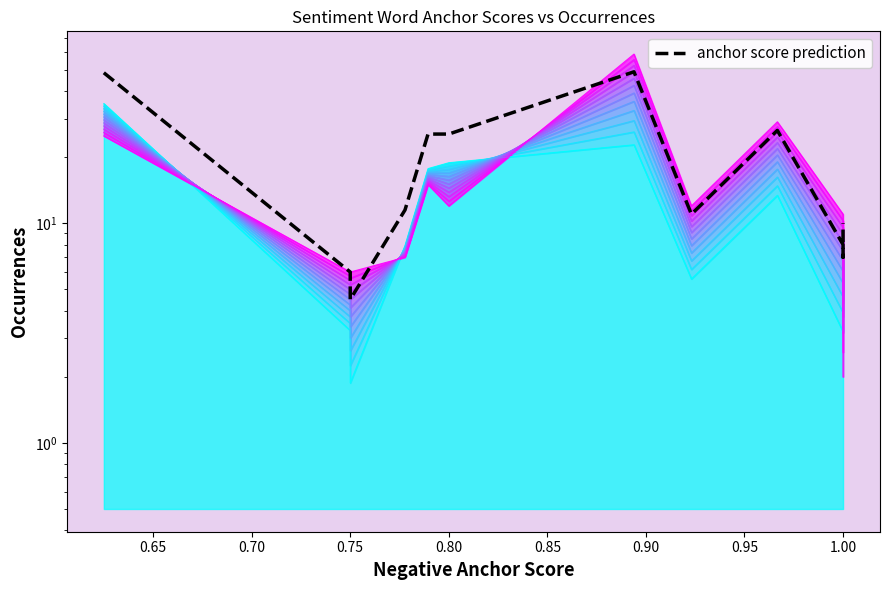

Does the chart display data point markers on the line(s)?

No